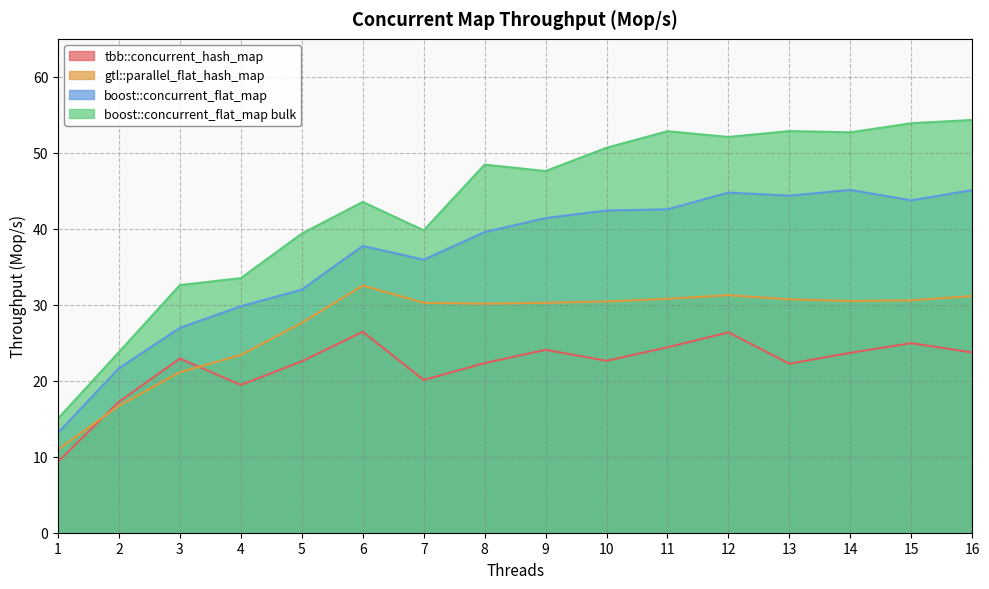

How many distinct data groups are displayed?

4